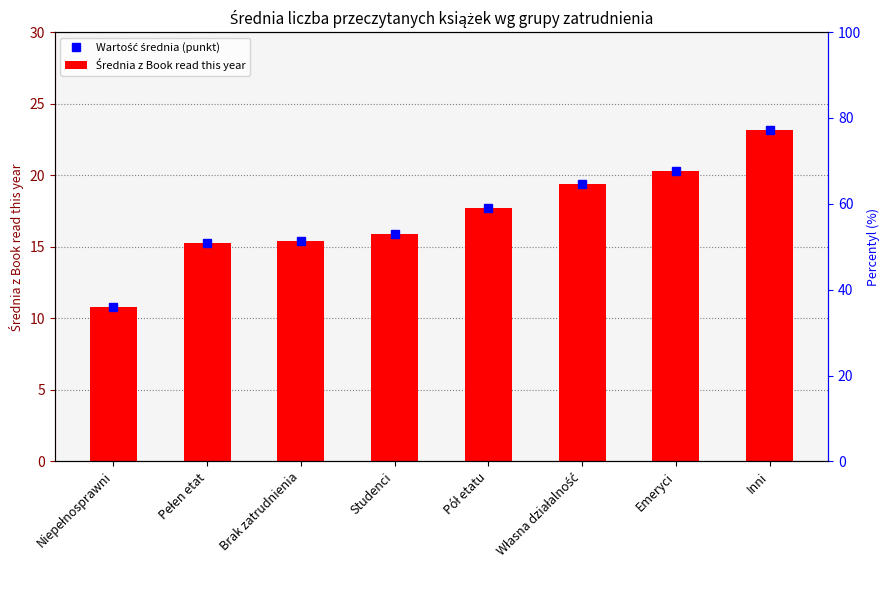

What is the value of the Wartość średnia (punkt) bar at the 3rd from the left?

15.4